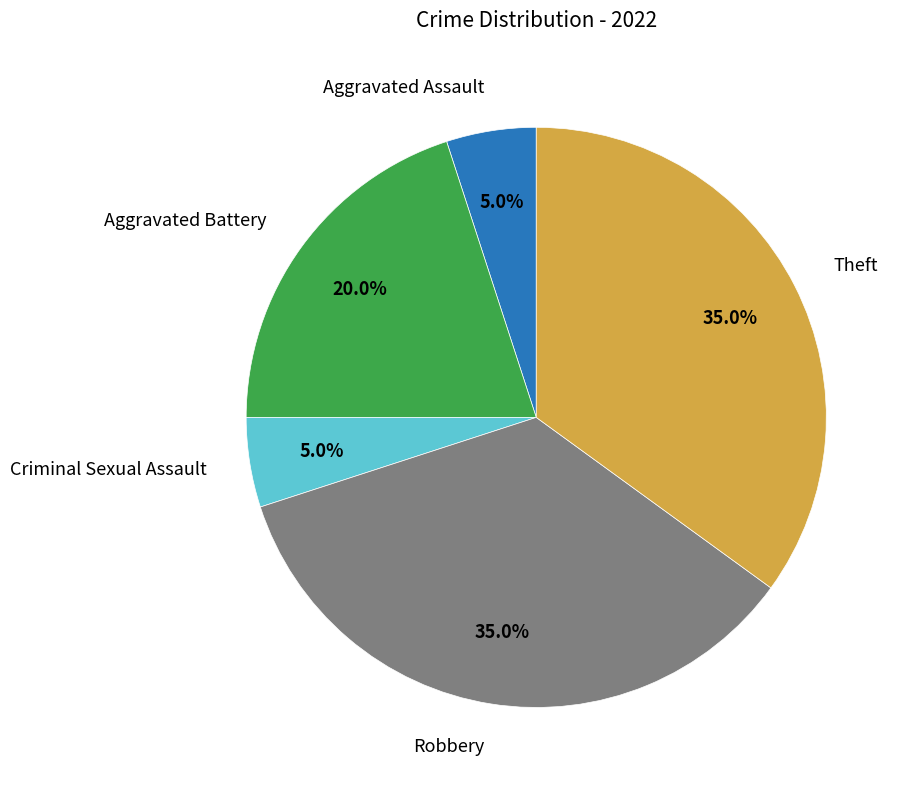

Is there a majority slice in this chart?

No